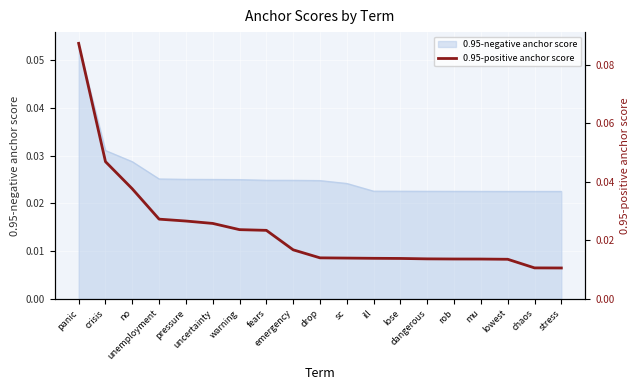

What is the approximate value at panic?

0.1